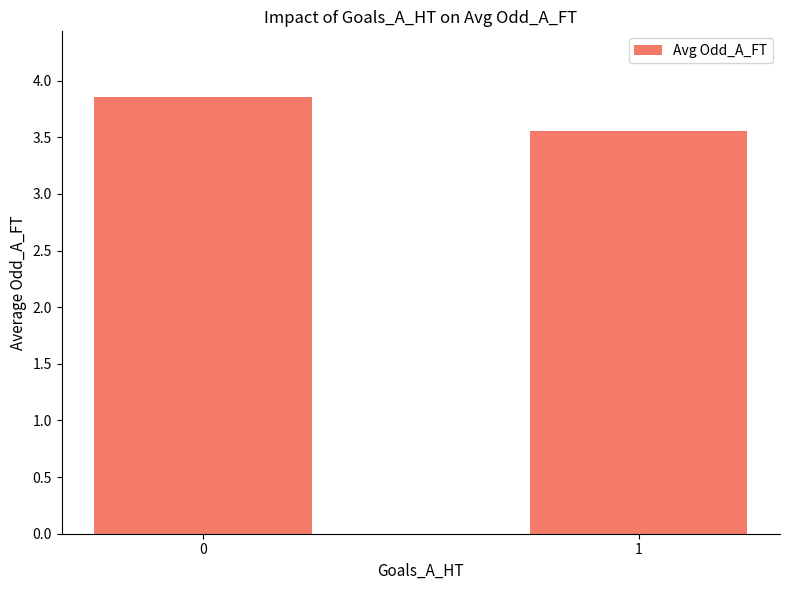

Approximately how many times larger is the value at 1 compared to 0?

0.9